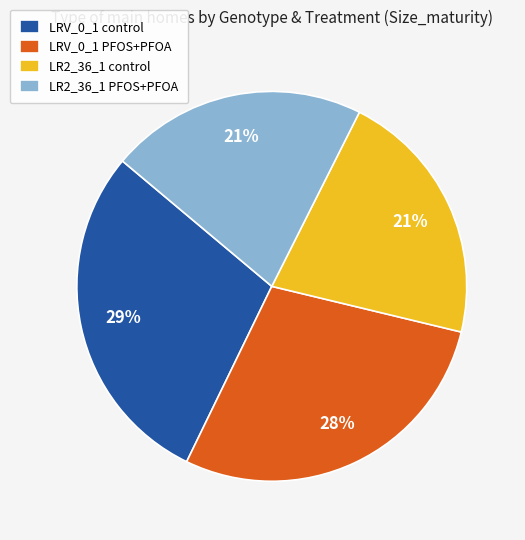

Does LRV_0_1 PFOS+PFOA account for over 50% of the chart?

No